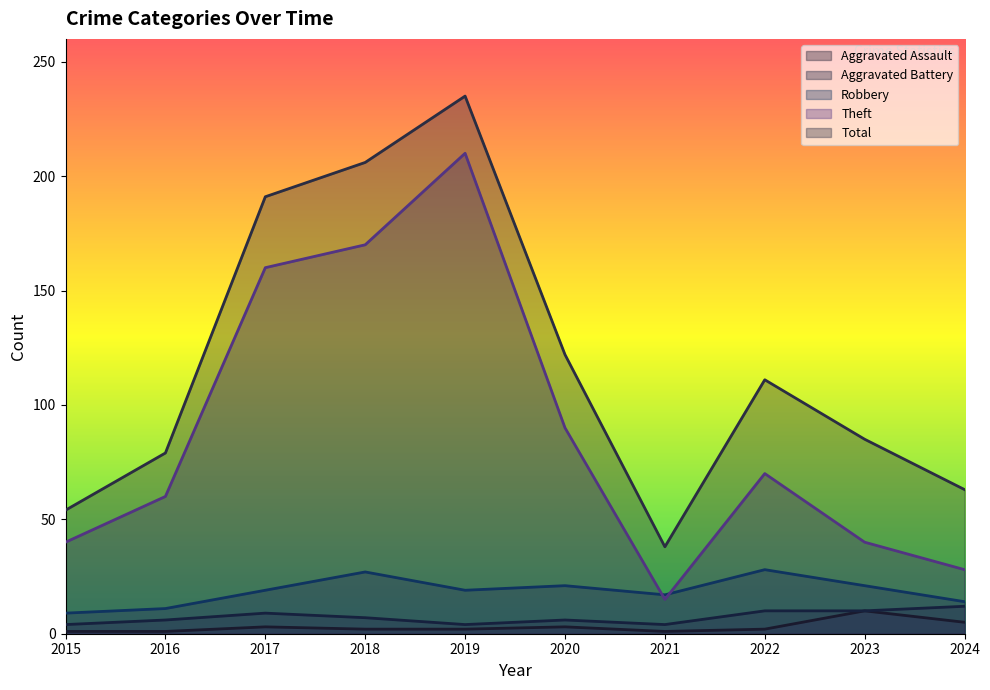

Between 2019 and 2024, which series saw the biggest shift?

Theft